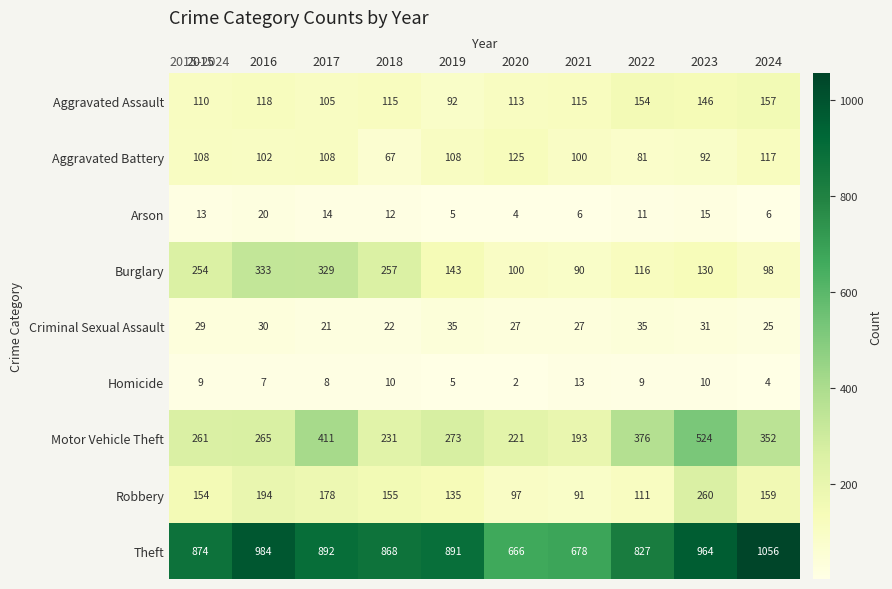

What is the approximate value of Aggravated Battery at 2021, to the nearest 5?

100